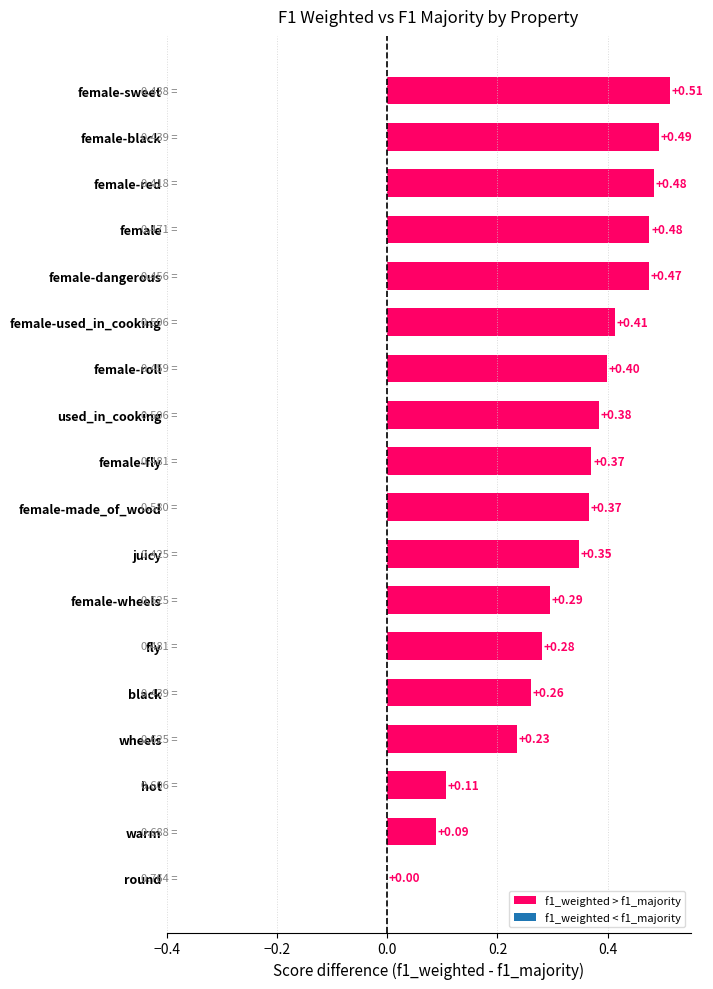

What is the sum of all values?

6.0